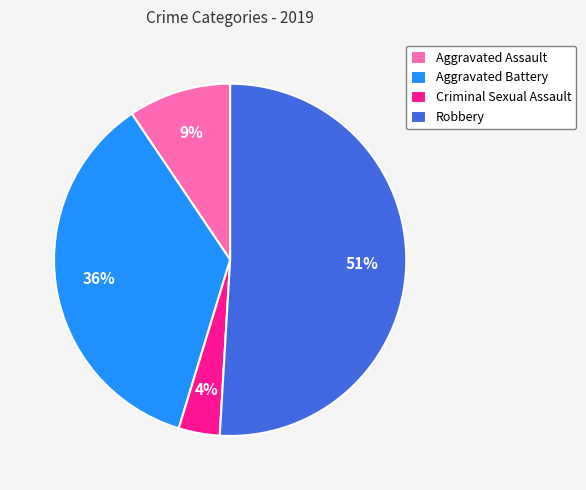

Combined, do Criminal Sexual Assault and Robbery account for over 50%?

Yes